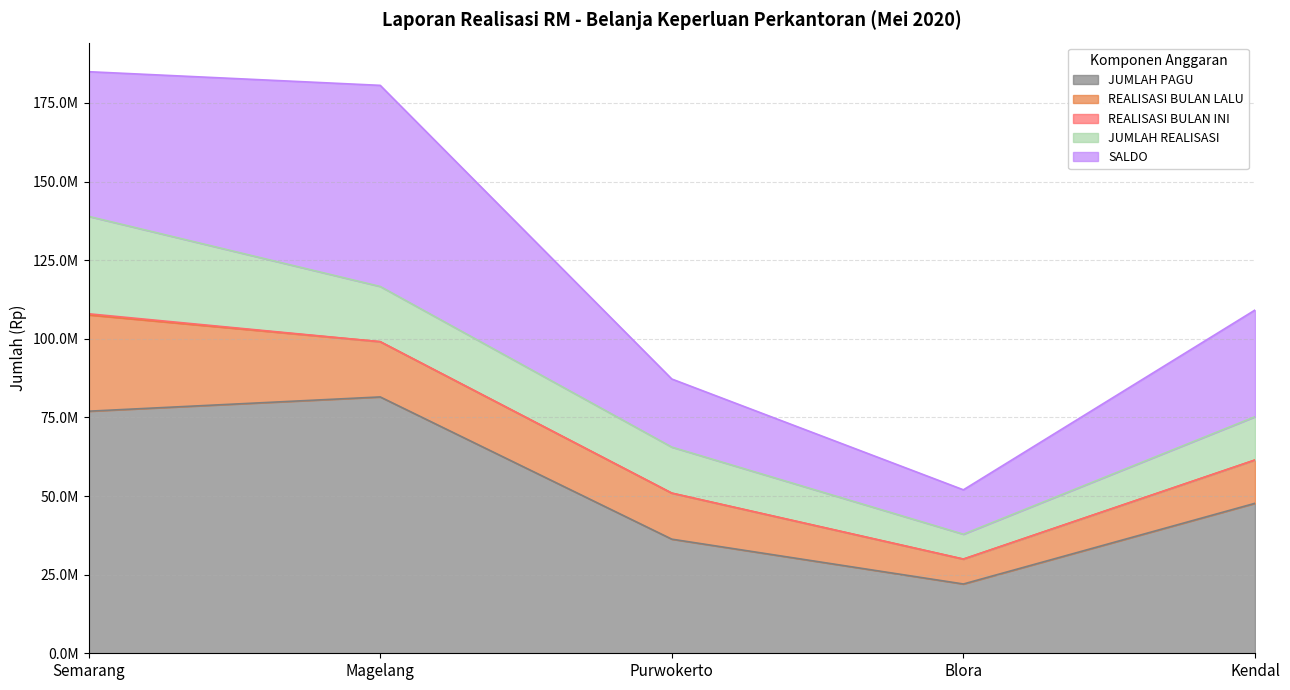

Does the chart have visible grid lines?

Yes